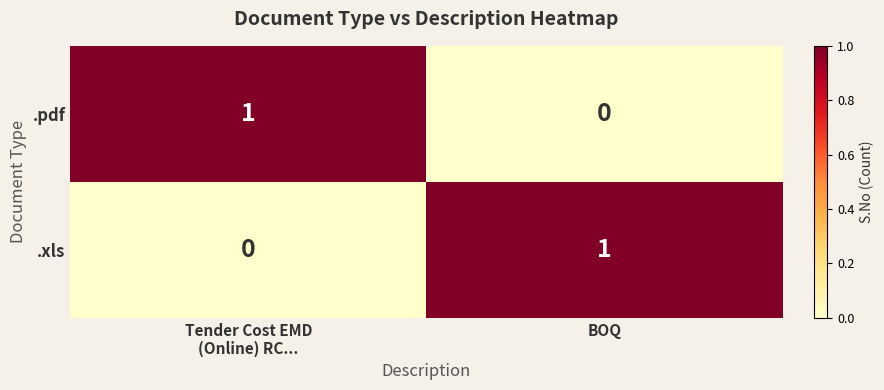

At which label does .pdf reach its minimum?

BOQ